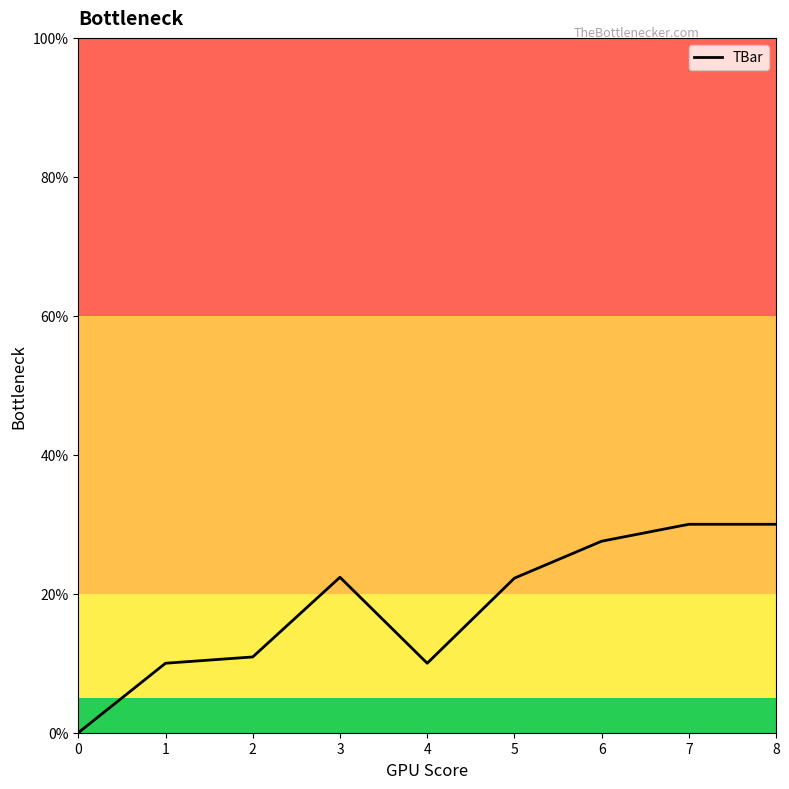

Where does the data first go above 22?

3